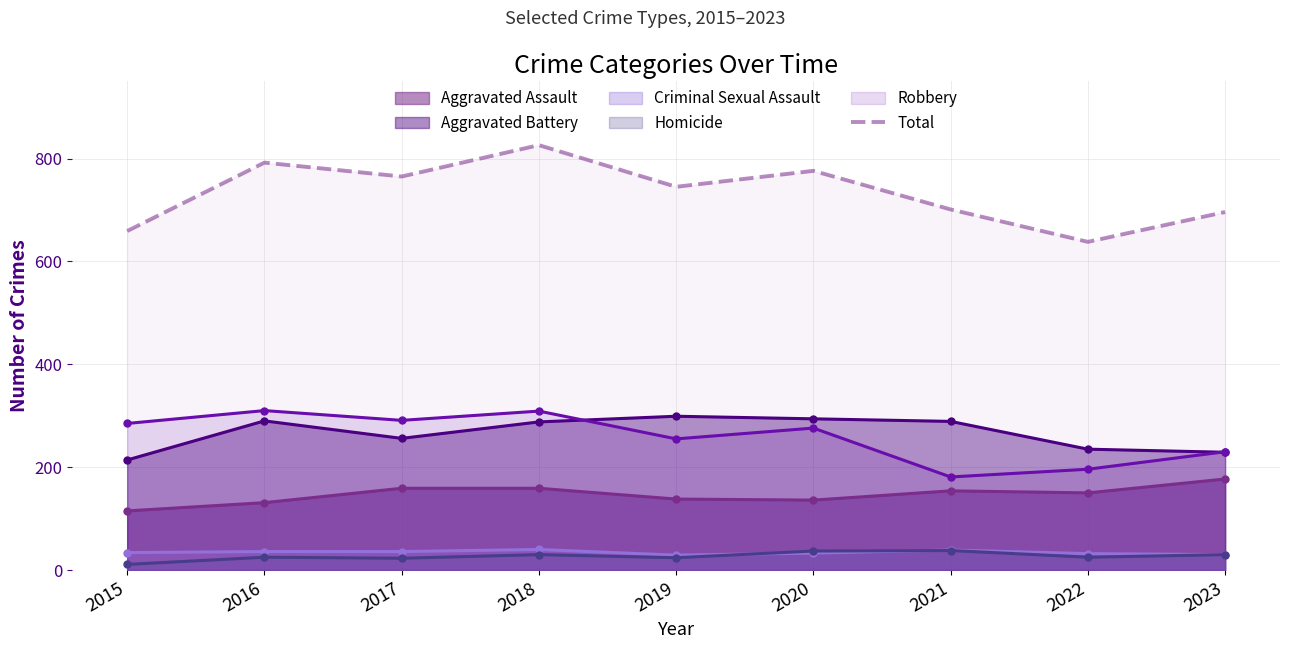

List the labels in order of value, largest first.

2018, 2016, 2020, 2017, 2019, 2021, 2023, 2015, 2022